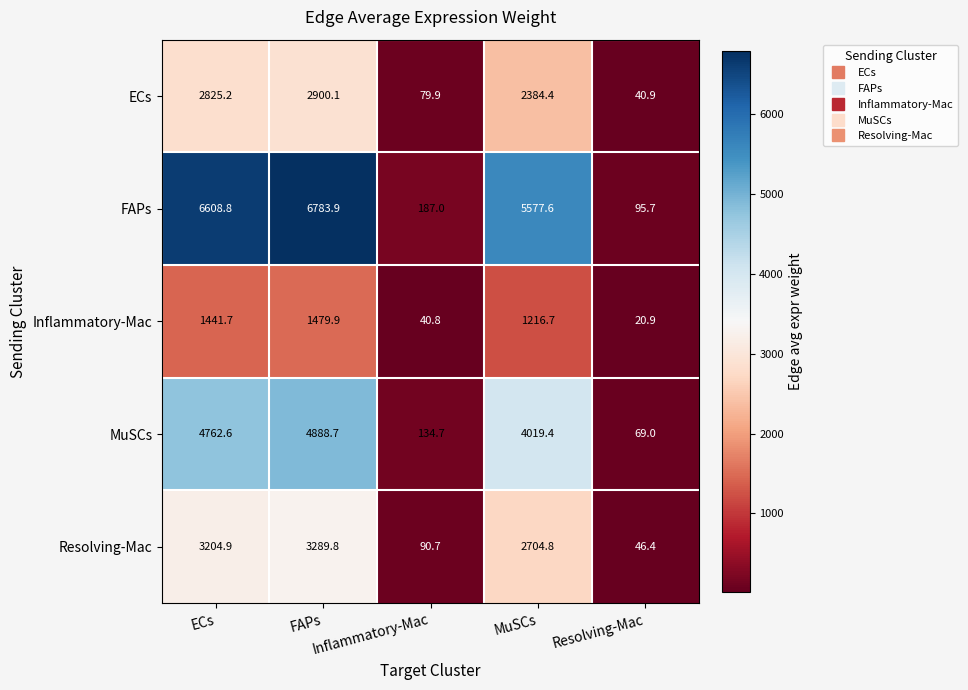

What is the maximum value shown in the chart?

6783.9